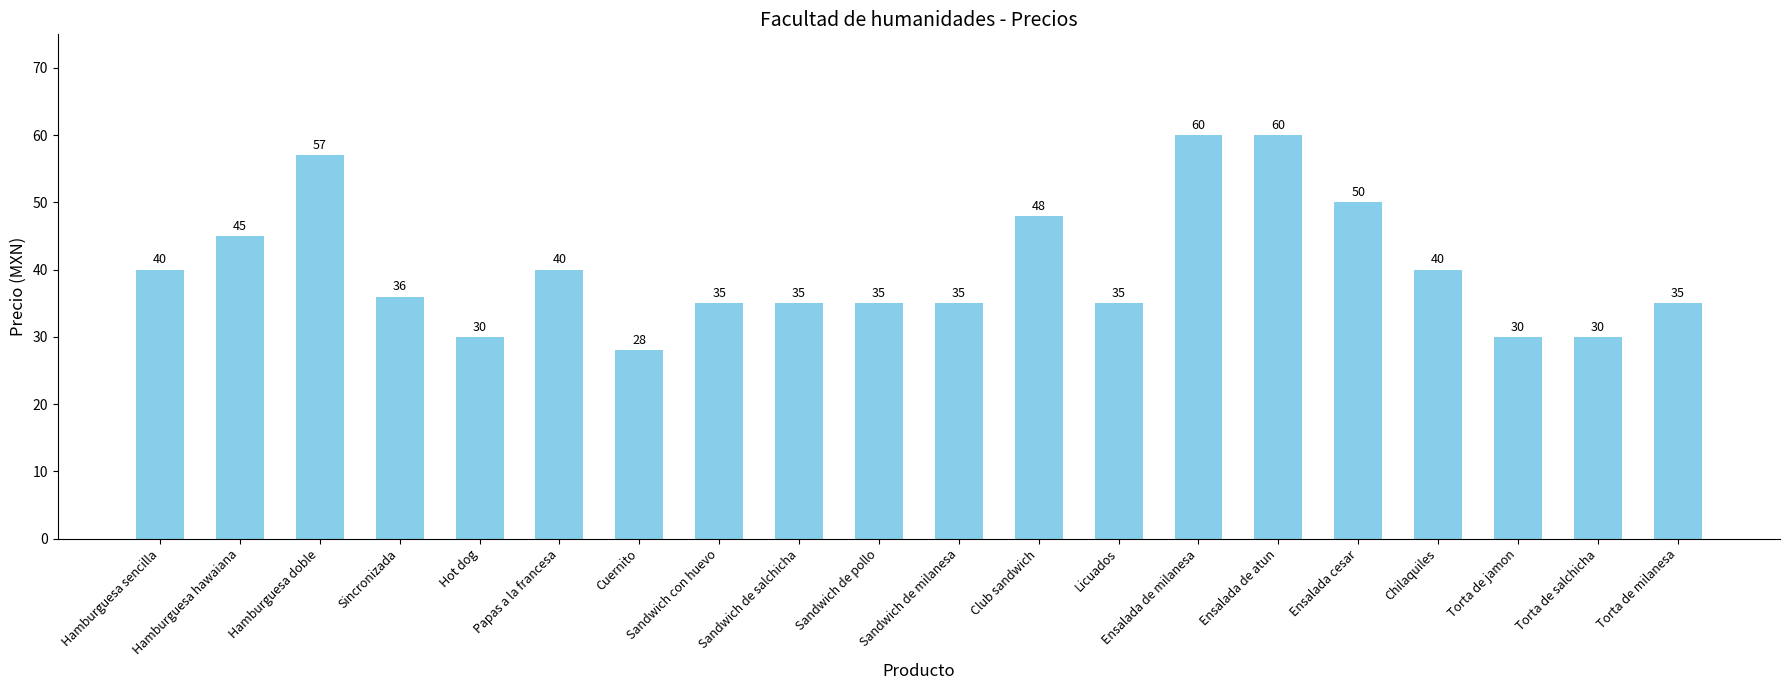

Approximately how many times larger is the value at Sandwich de pollo compared to Hamburguesa sencilla?

0.9